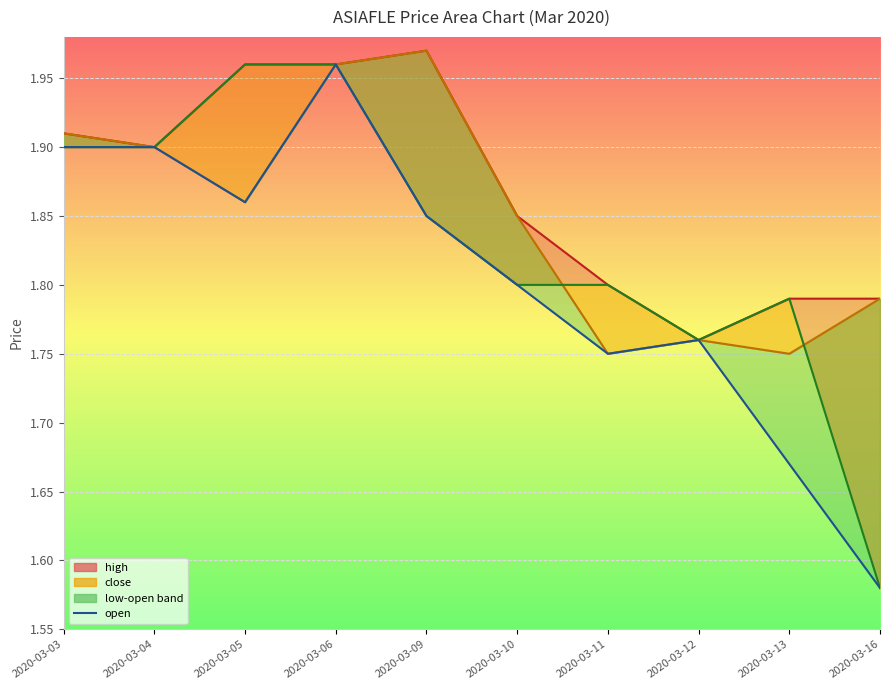

Which has a higher value, 2020-03-03 or 2020-03-06?

2020-03-06